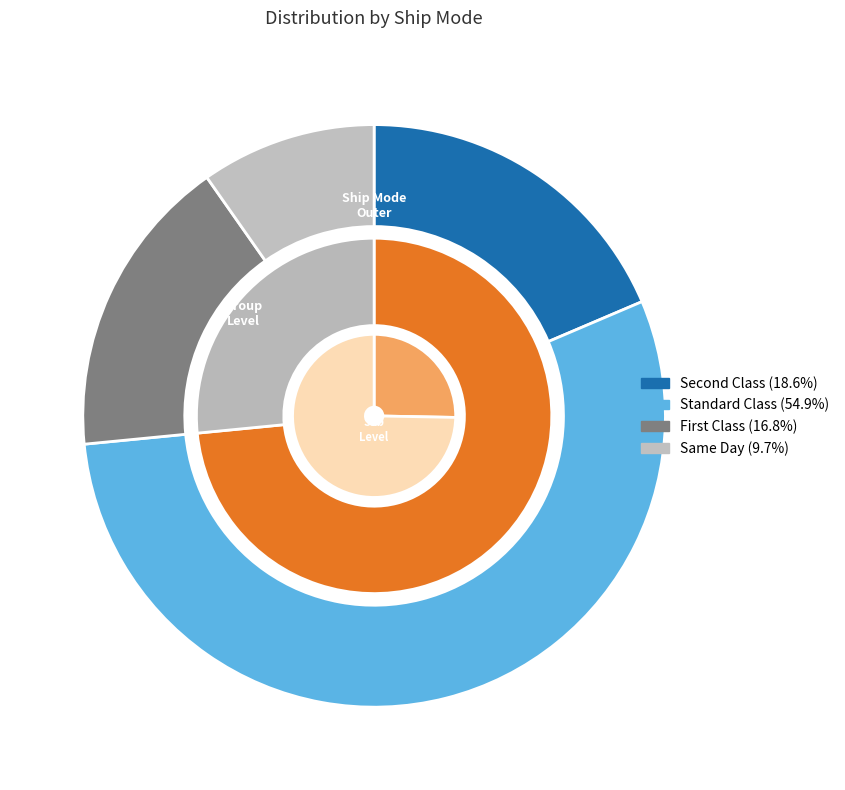

Which category has the smallest portion of the pie?

Same Day